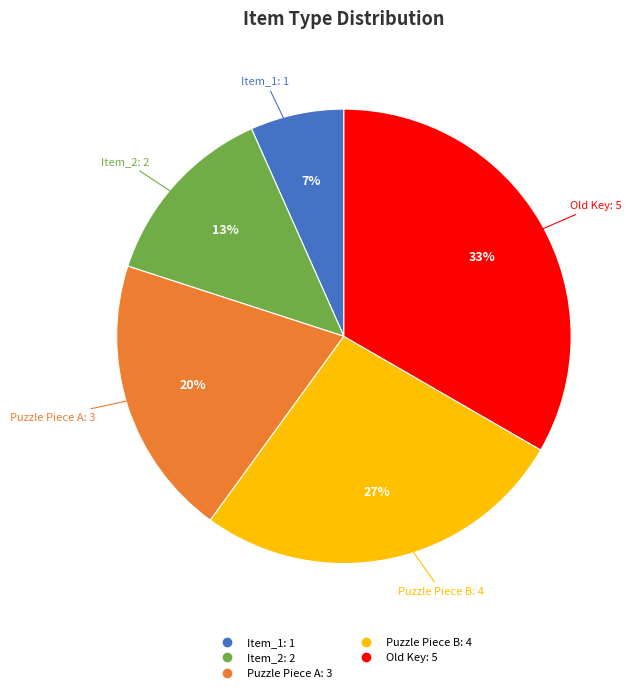

To the nearest percent, what is the average slice percentage?

20%